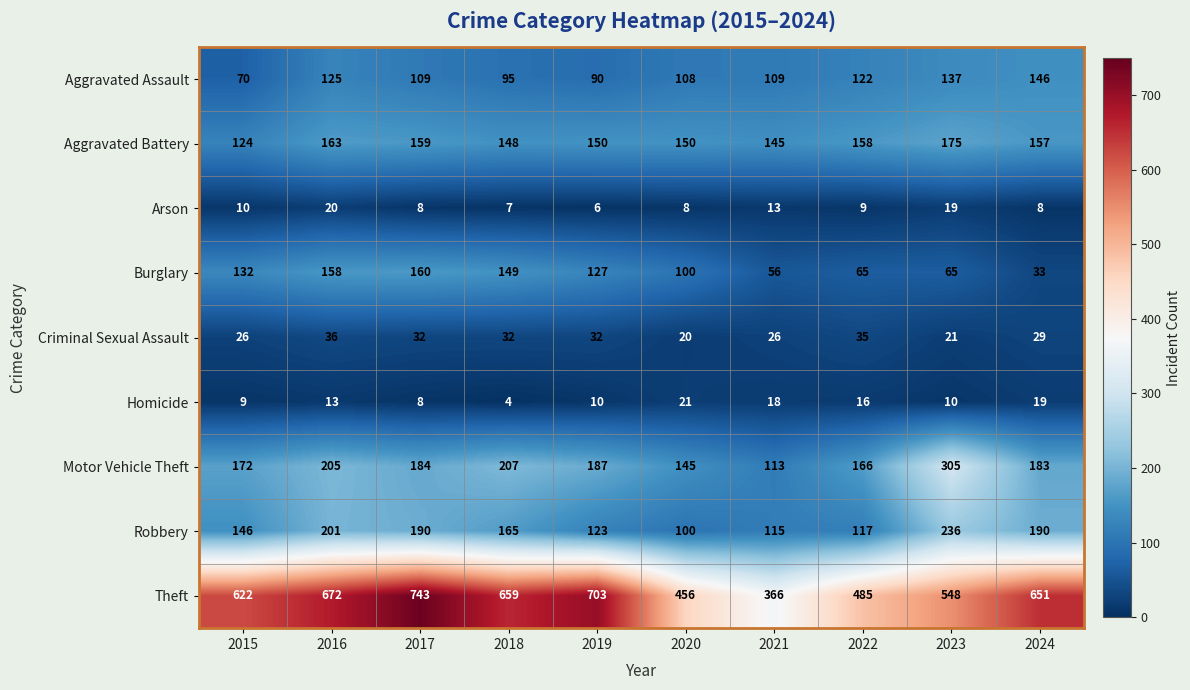

At how many categories does at least one series exceed 44?

10